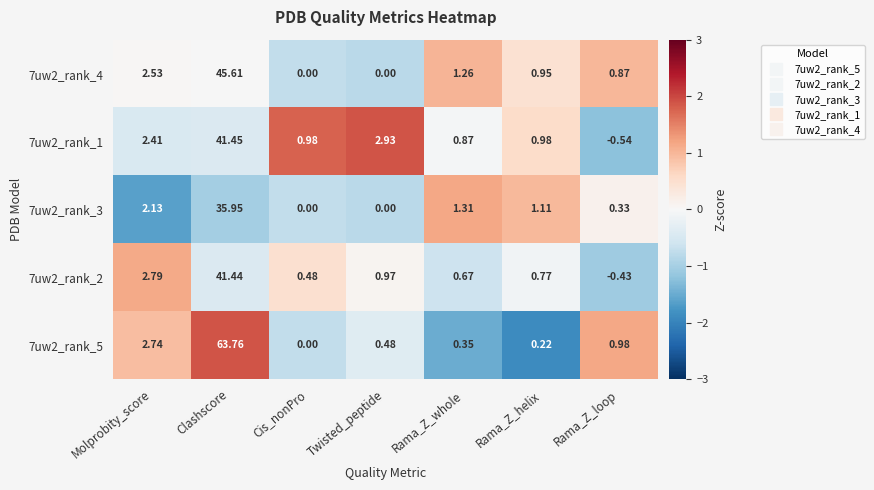

Which category has the highest value in the 7uw2_rank_4 series?

Clashscore